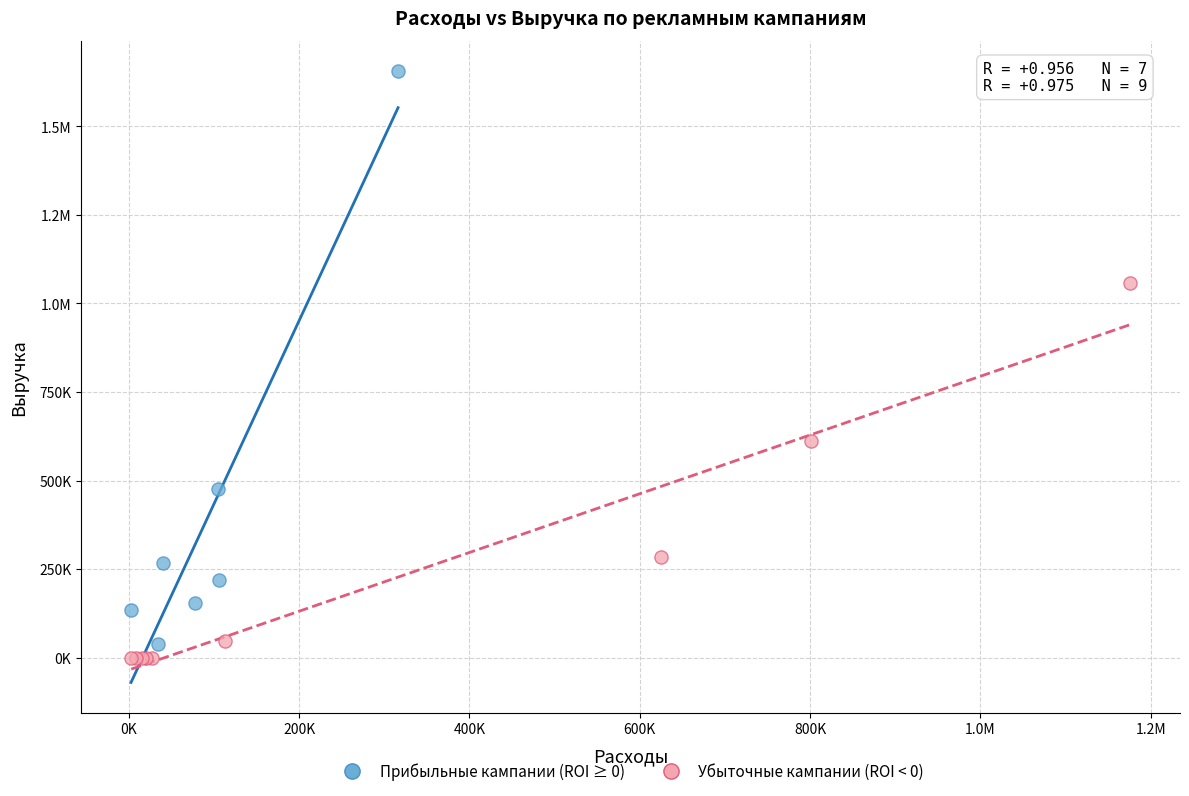

What are all the series names shown in the legend?

Прибыльные кампании (ROI ≥ 0), Убыточные кампании (ROI < 0)